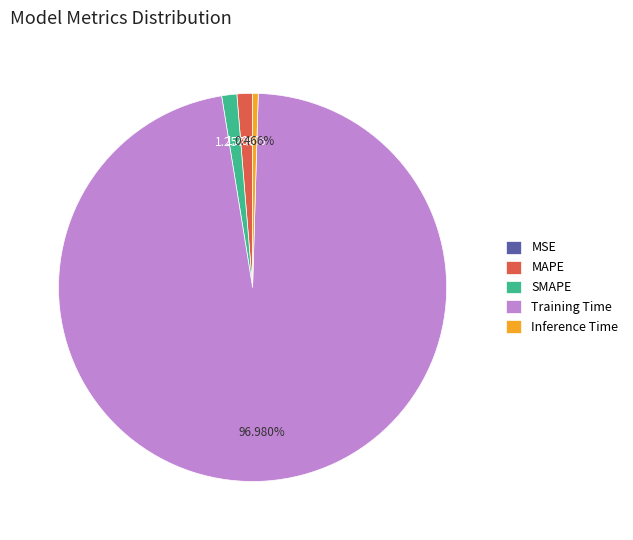

What percentage do Inference Time and SMAPE together represent?

1.7%